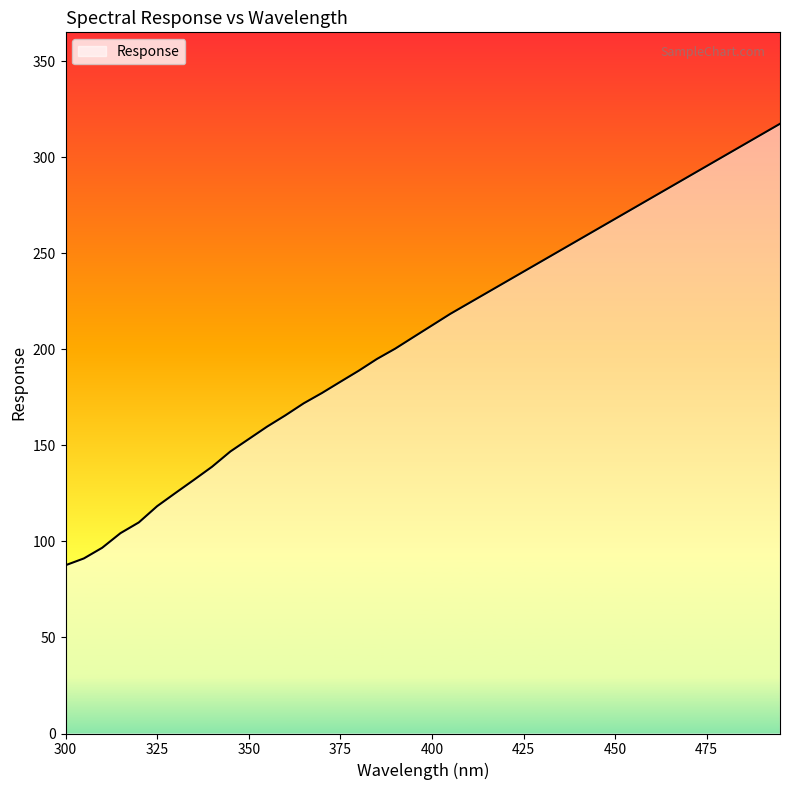

What is the difference between the maximum and minimum values?

229.9